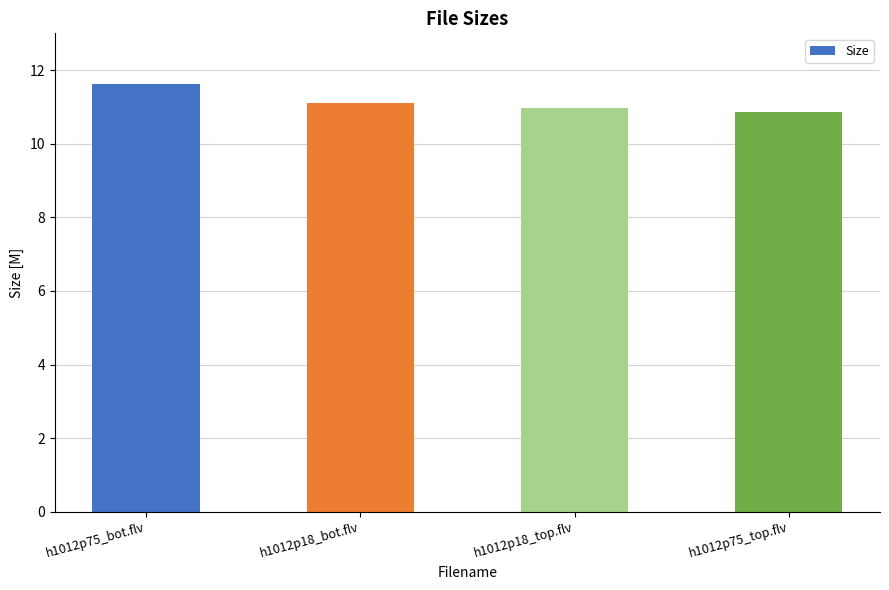

What is the greatest value displayed?

11.6